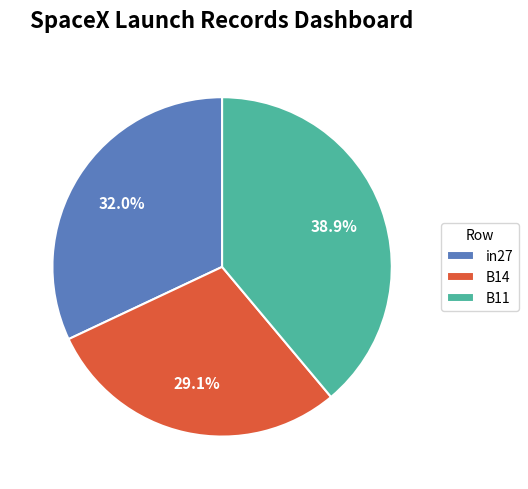

To the nearest percent, what is the combined percentage of in27 and B11?

71%